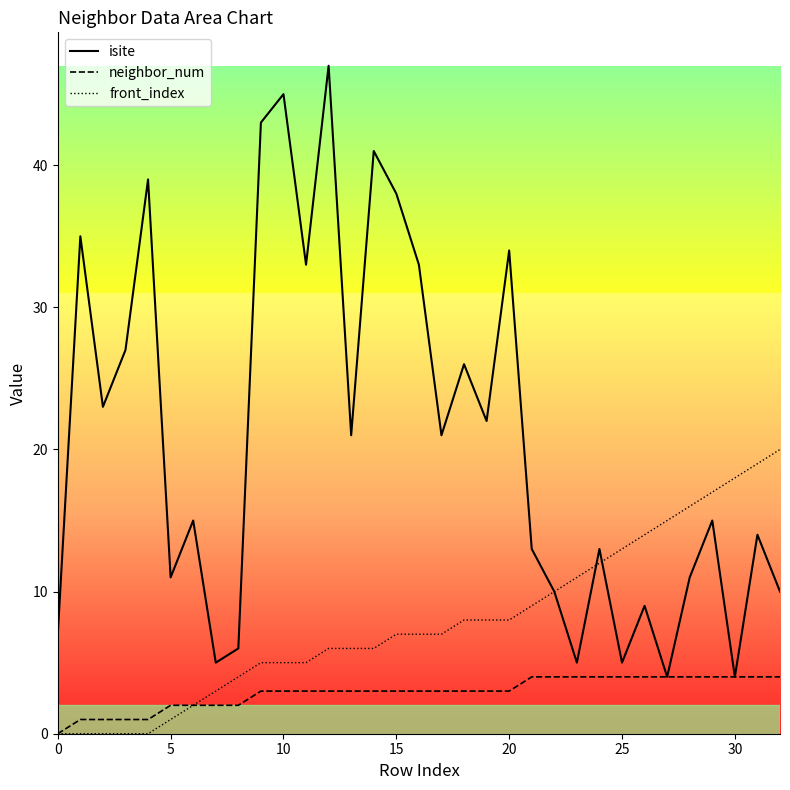

What is the highest value of the neighbor_num series?

4